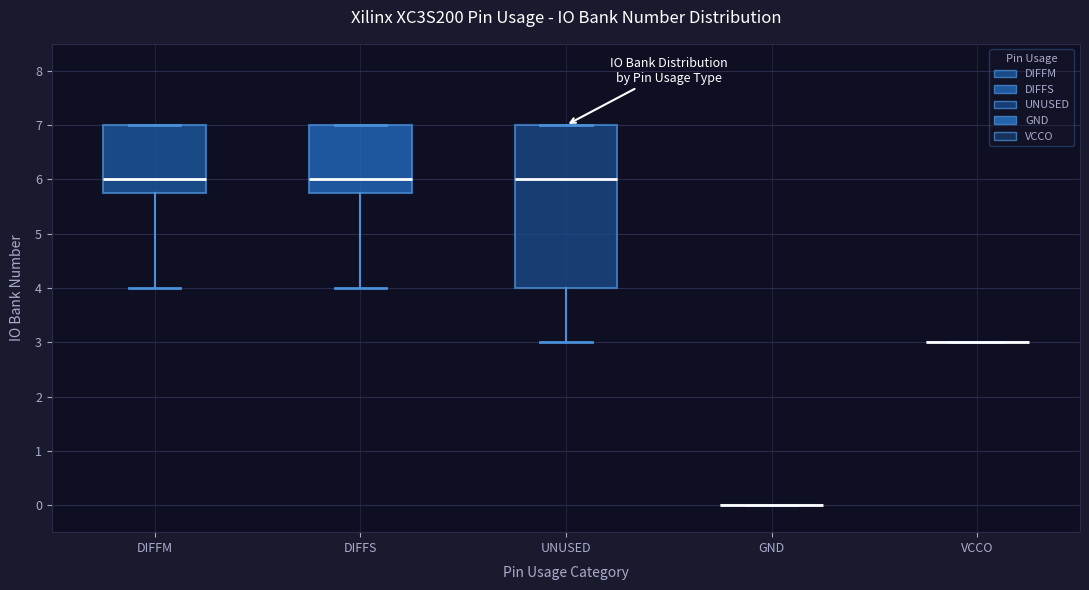

Reading left to right, transcribe this box plot: for each box, give where its median line is, the range the box spans, and where its two whiskers end, as read against the y-axis. The values are not printed on the chart, so give them approximately, as read against the axis.

DIFFM: median 6.0, box 5.8 to 7.0, whiskers 4.0 to 7.0
DIFFS: median 6.0, box 5.8 to 7.0, whiskers 4.0 to 7.0
UNUSED: median 6.0, box 4.0 to 7.0, whiskers 3.0 to 7.0
GND: box collapsed to a line at 0.0, whiskers 0.0 to 0.0
VCCO: box collapsed to a line at 3.0, whiskers 3.0 to 3.0